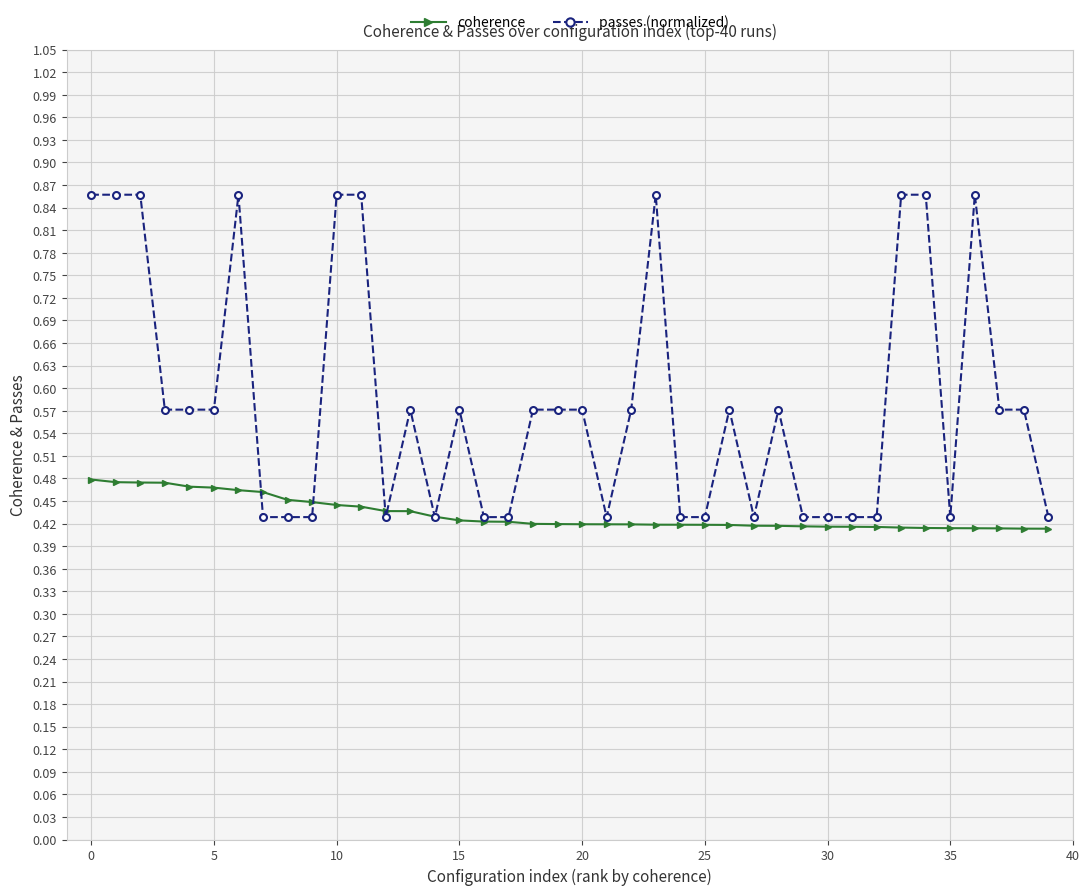

Which series has the largest total across all categories?

passes (normalized)